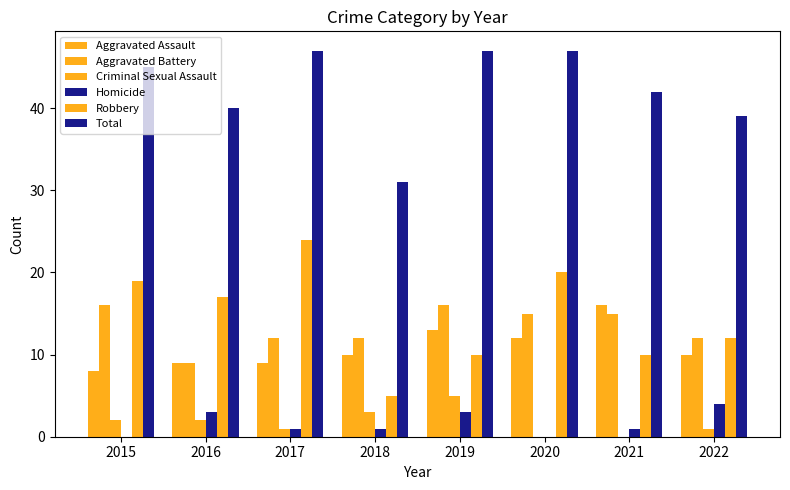

At which category does the chart reach its minimum across all series?

2020